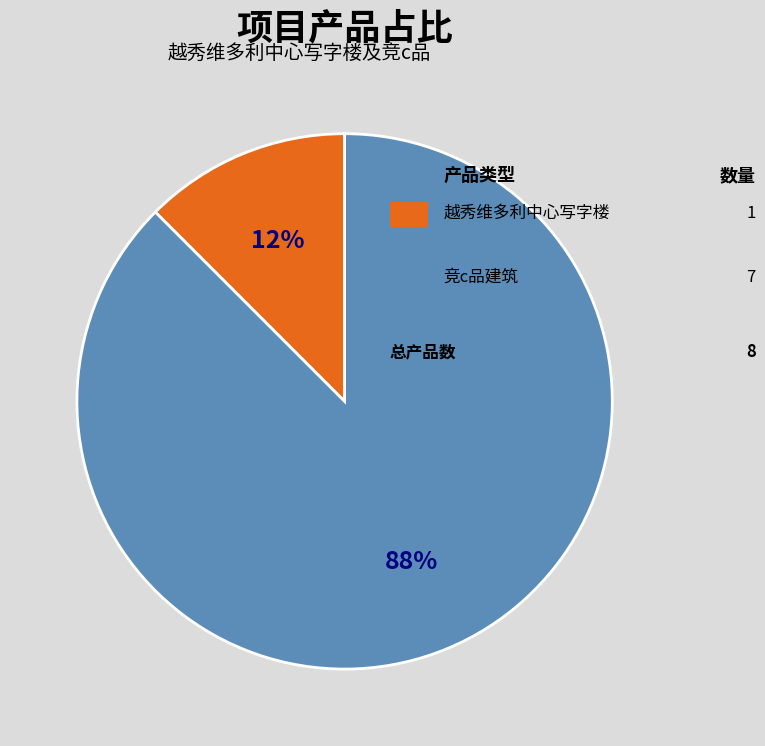

To the nearest percent, what is the average slice percentage?

50%